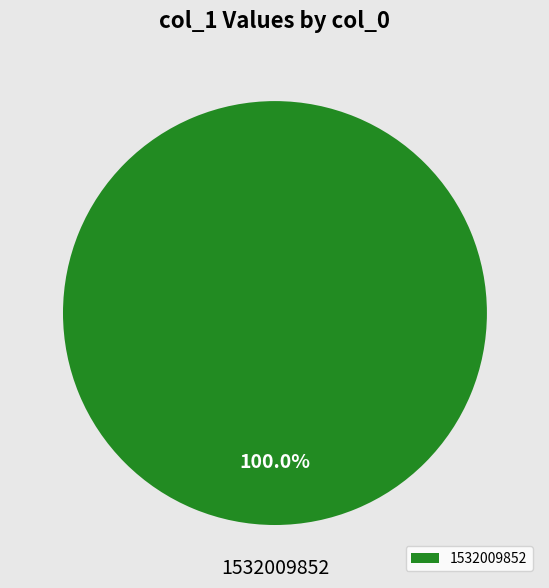

Does 1532009852 account for over 50% of the chart?

Yes